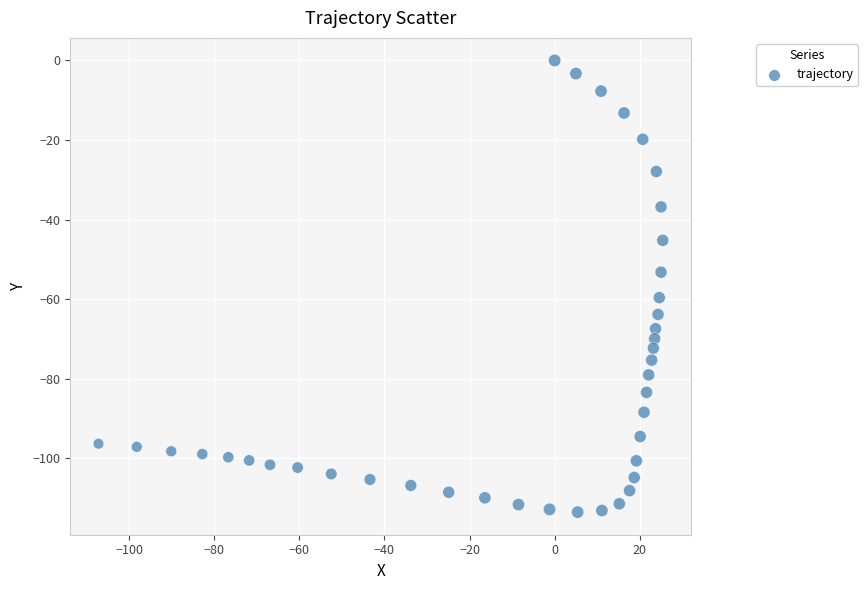

What is the range of X values (max minus min)?

132.6